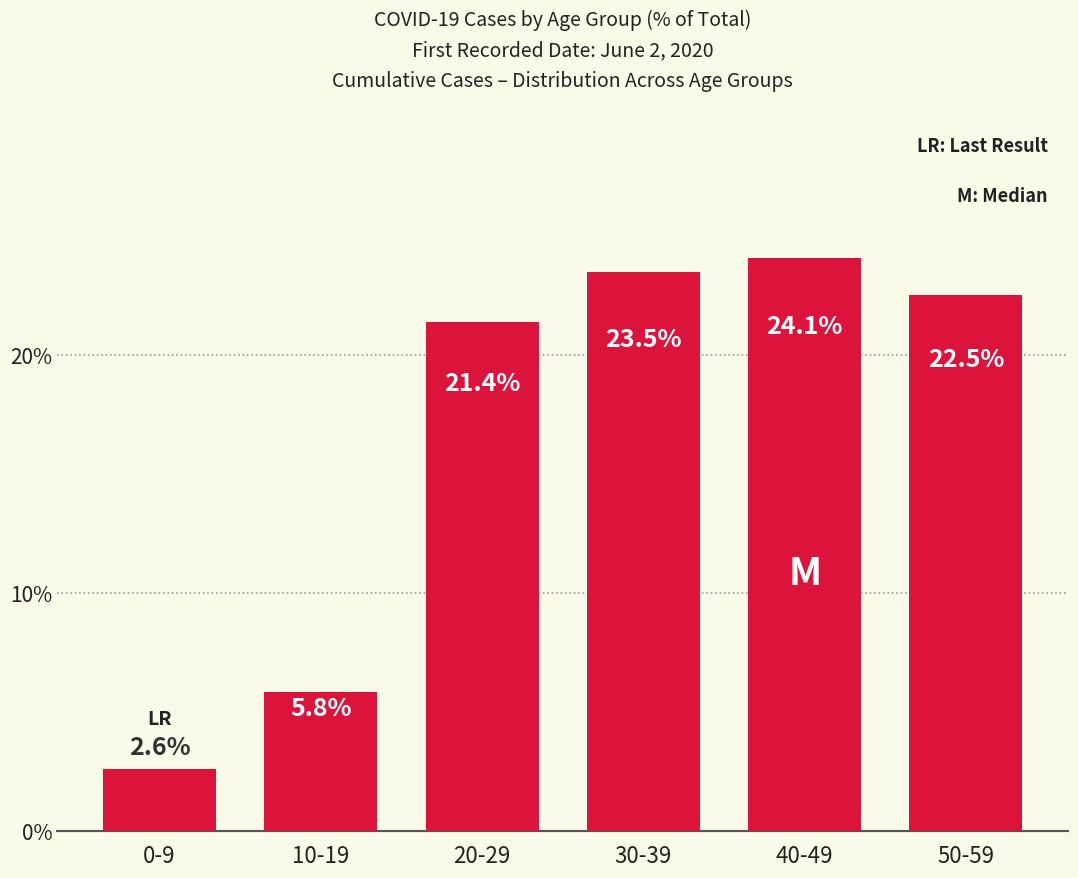

The value at 0-9 is 0.7. True or false?

False